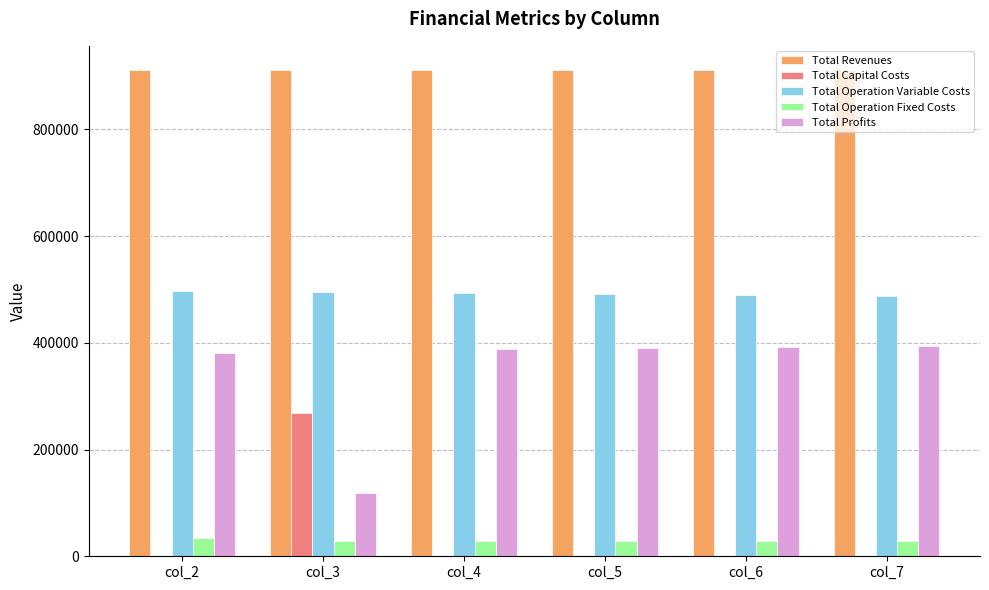

Is the value of Total Operation Fixed Costs at col_7 greater than the value of Total Operation Variable Costs at col_7?

No